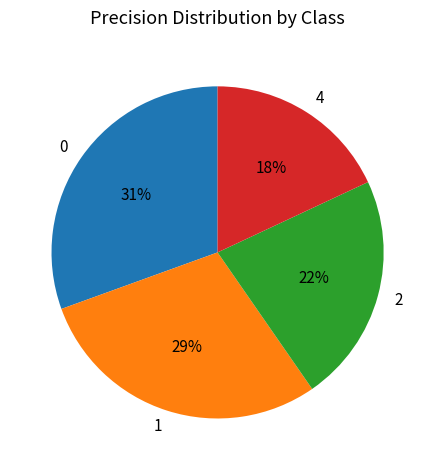

Rank the categories by value from highest to lowest.

0, 1, 2, 4